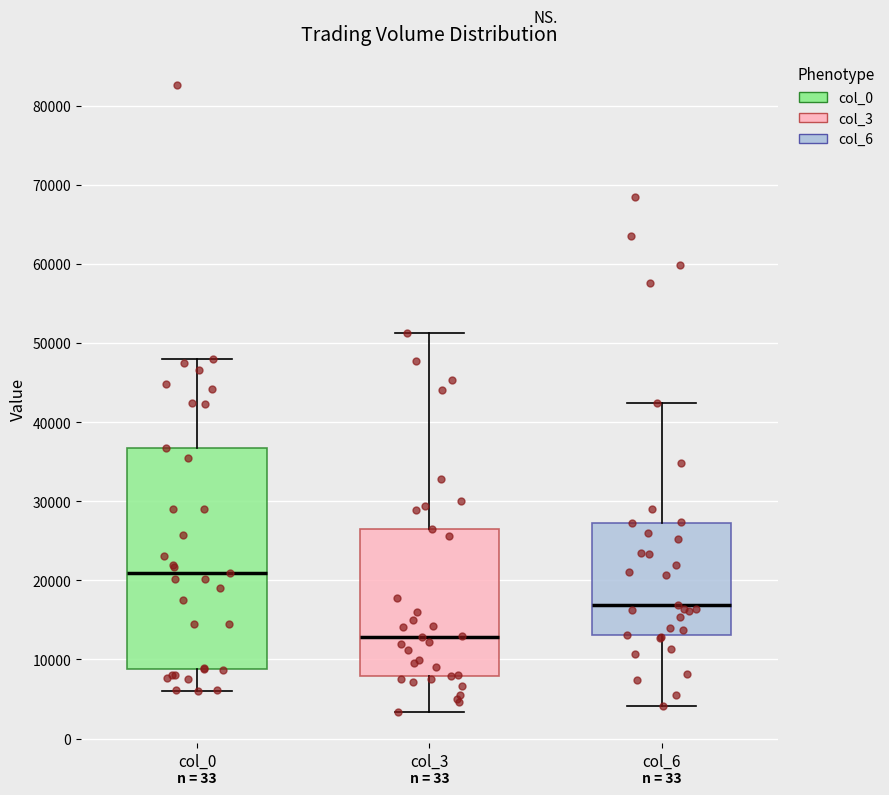

Reading left to right, transcribe this box plot: for each box, give where its median line is, the range the box spans, and where its two whiskers end, as read against the y-axis. The values are not printed on the chart, so give them approximately, as read against the axis.

col_0: median 21000, box 9000 to 37000, whiskers 6000 to 48000
col_3: median 13000, box 8000 to 27000, whiskers 3000 to 51000
col_6: median 17000, box 13000 to 27000, whiskers 4000 to 42000